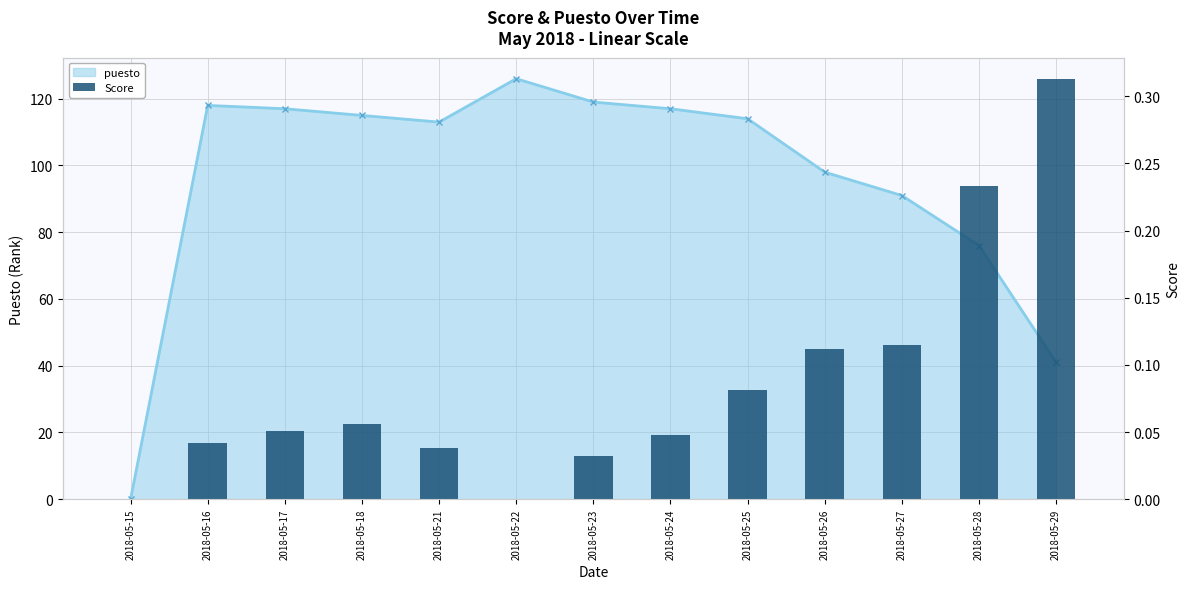

At which label is puesto closest to 63?

2018-05-28